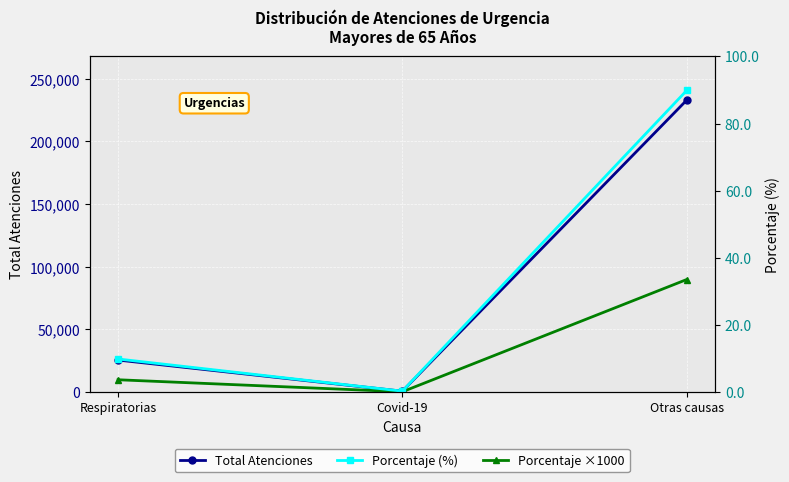

How many data points in Porcentaje ×1000 are less than 9866?

1